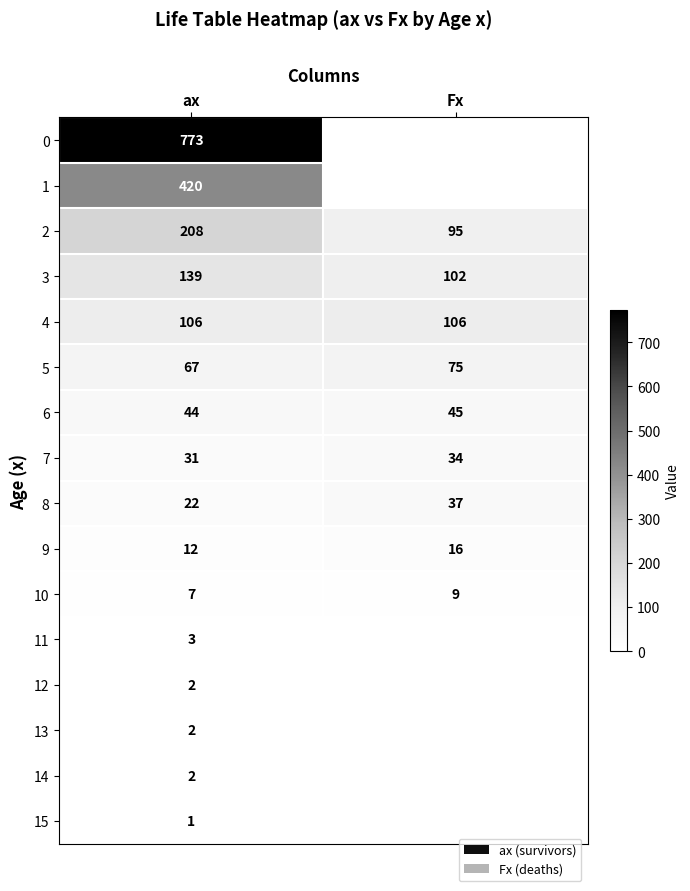

The 15 series shows 1 at ax. True or false?

True